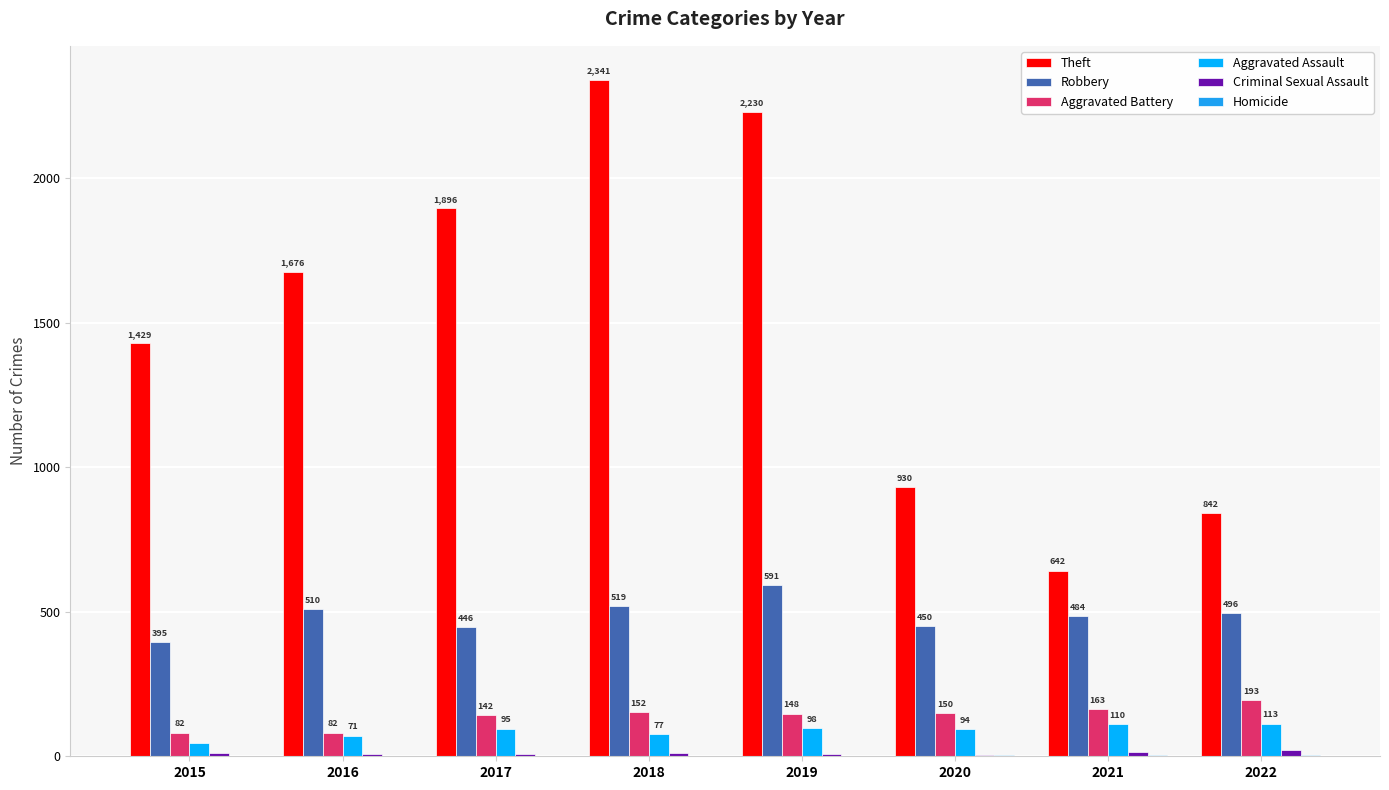

Are the bars horizontal?

No